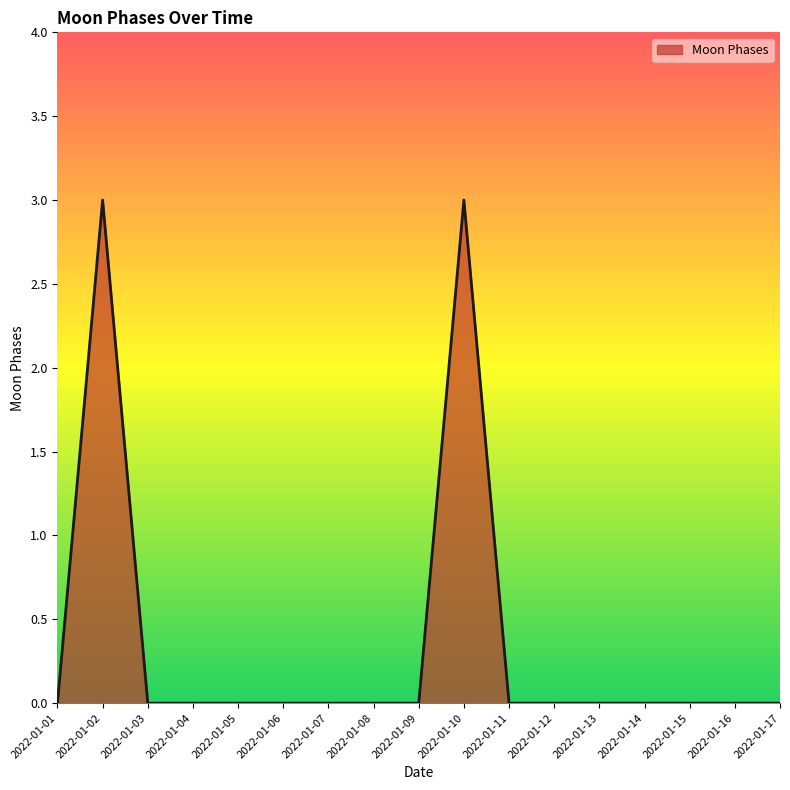

Reading left to right, extract all data points from this chart.

0	3	0	0	0	0	0	0	0	3	0	0	0	0	0	0	0